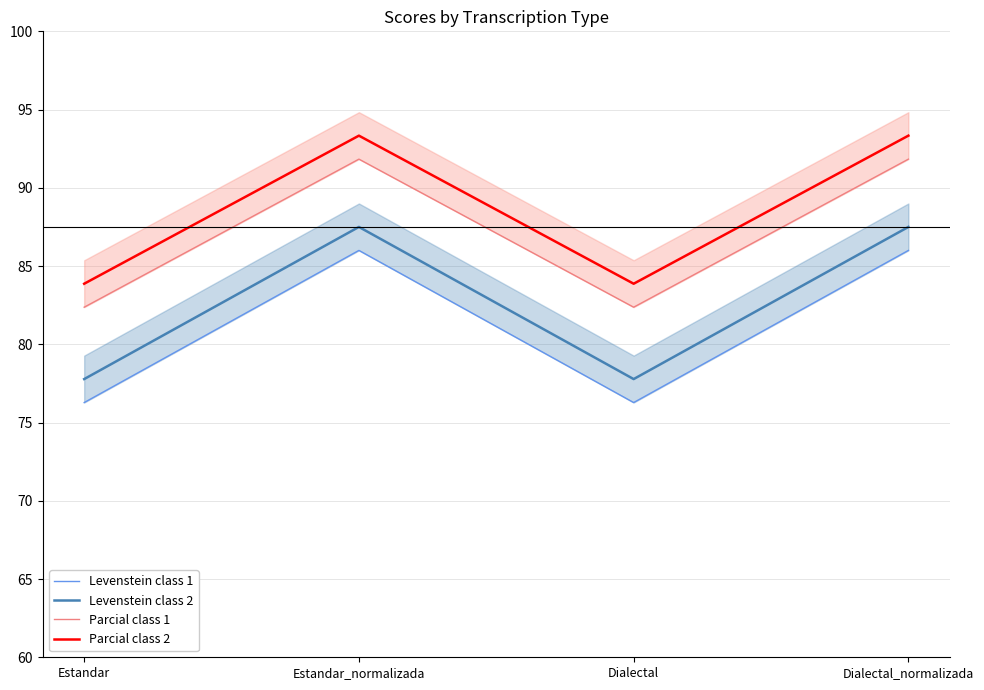

Reading left to right, extract all data points from this chart.

Levenstein class 1: Estandar=76.3	Estandar_normalizada=86.0	Dialectal=76.3	Dialectal_normalizada=86.0
Levenstein class 2: Estandar=77.8	Estandar_normalizada=87.5	Dialectal=77.8	Dialectal_normalizada=87.5
Parcial class 1: Estandar=82.4	Estandar_normalizada=91.8	Dialectal=82.4	Dialectal_normalizada=91.8
Parcial class 2: Estandar=83.9	Estandar_normalizada=93.3	Dialectal=83.9	Dialectal_normalizada=93.3